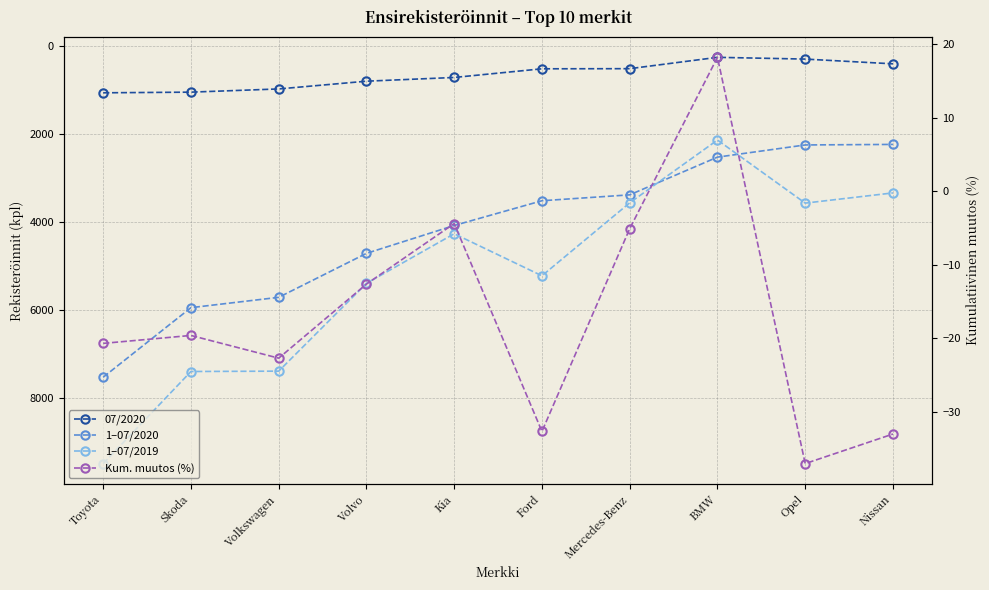

What are all the series names shown in the legend?

07/2020, 1–07/2020, 1–07/2019, Kum. muutos (%)